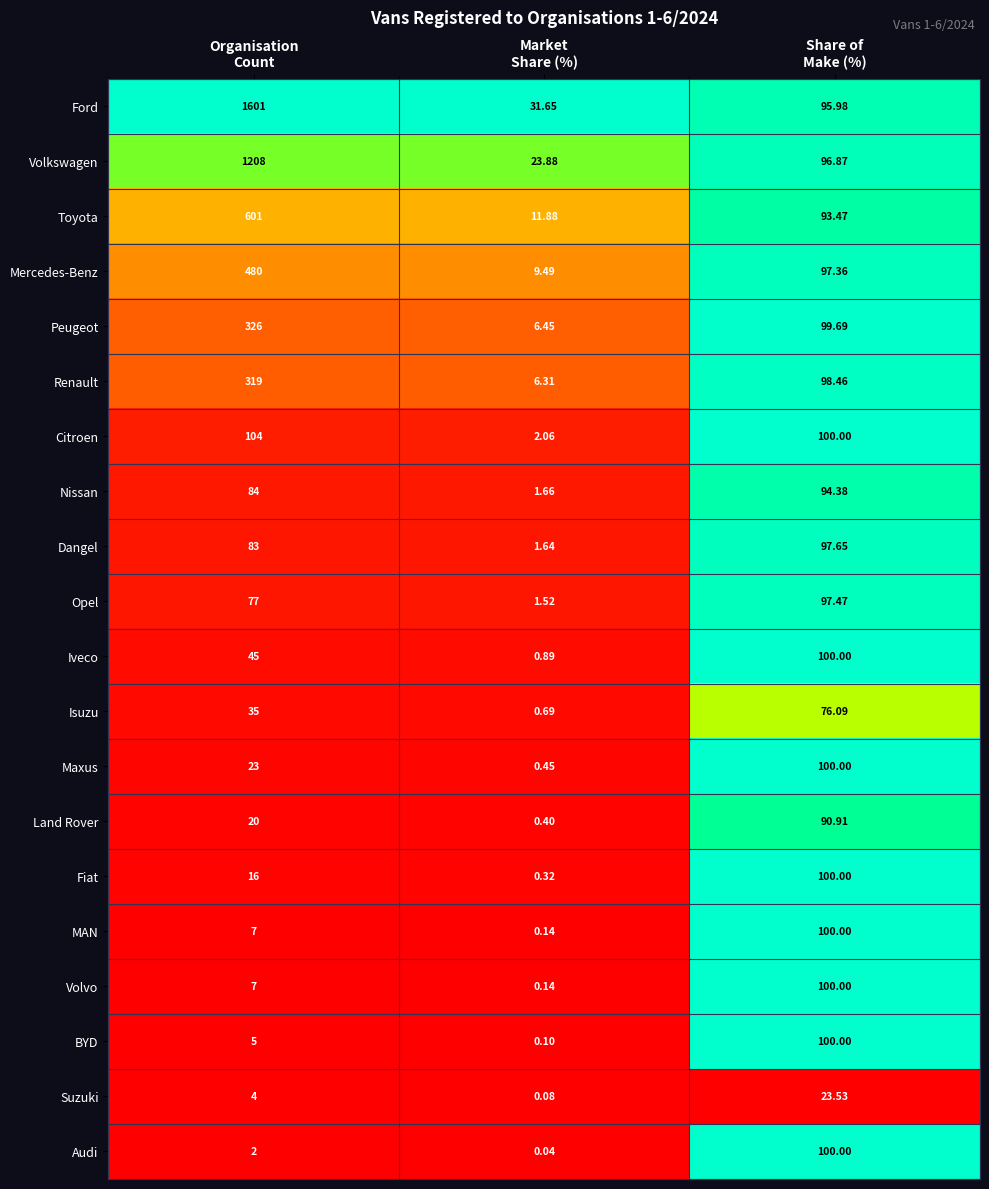

Which series has the widest spread of values?

Ford